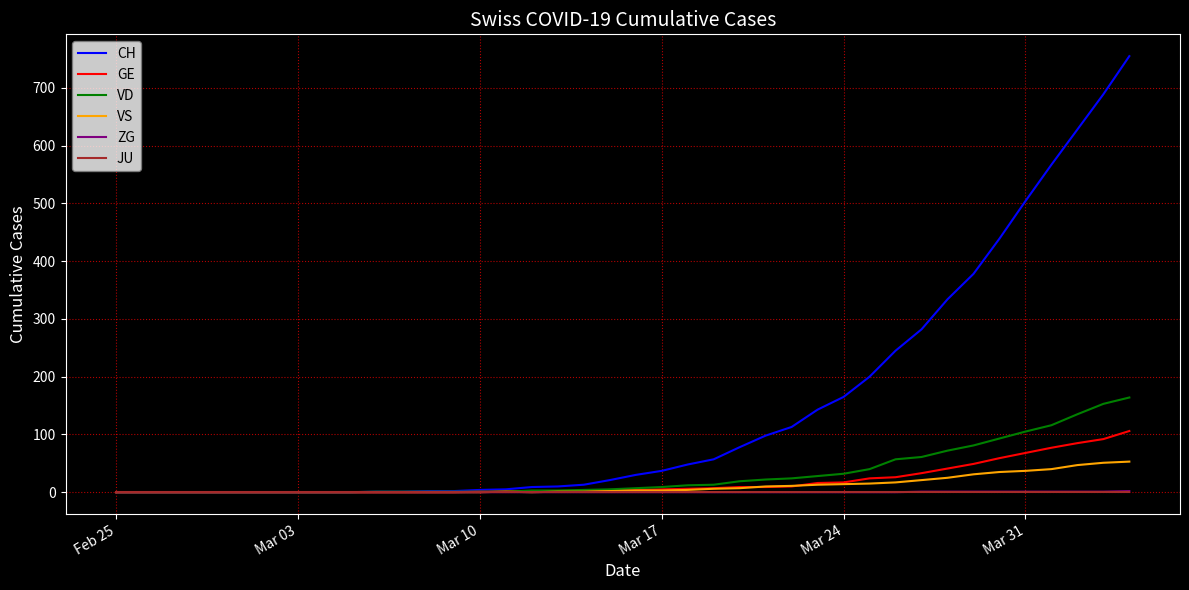

Which series has the widest spread of values?

CH